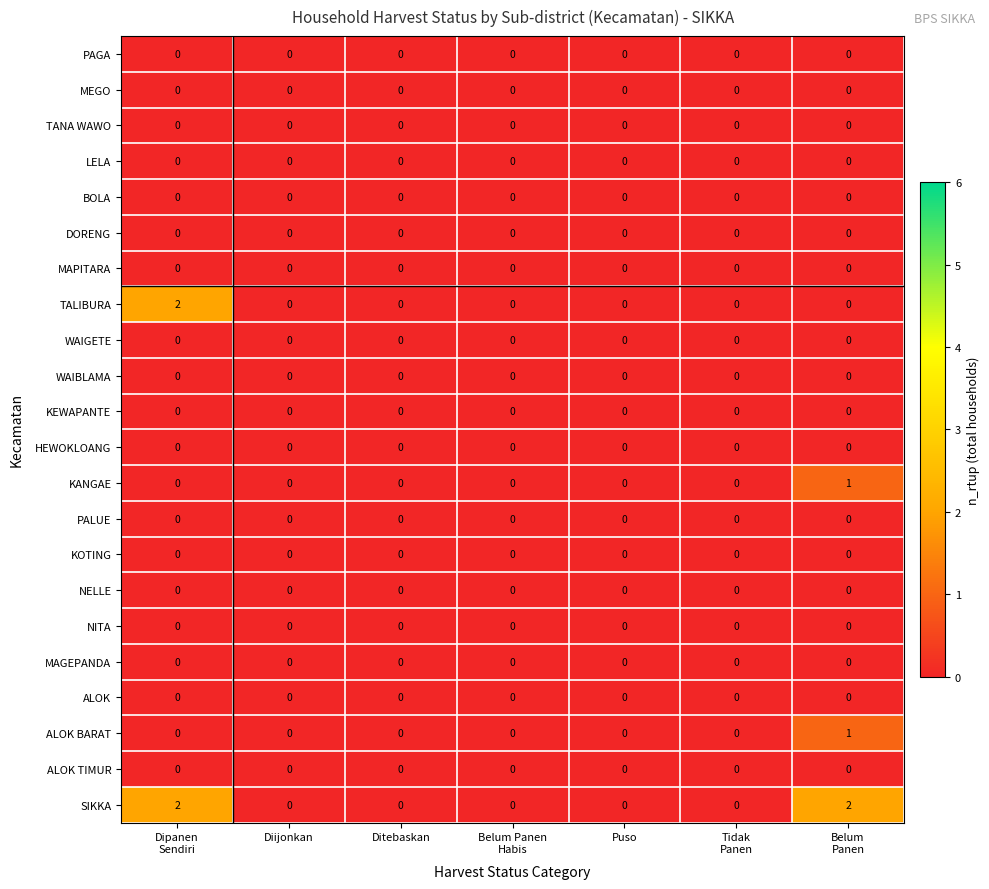

Which series has the largest total across all categories?

SIKKA